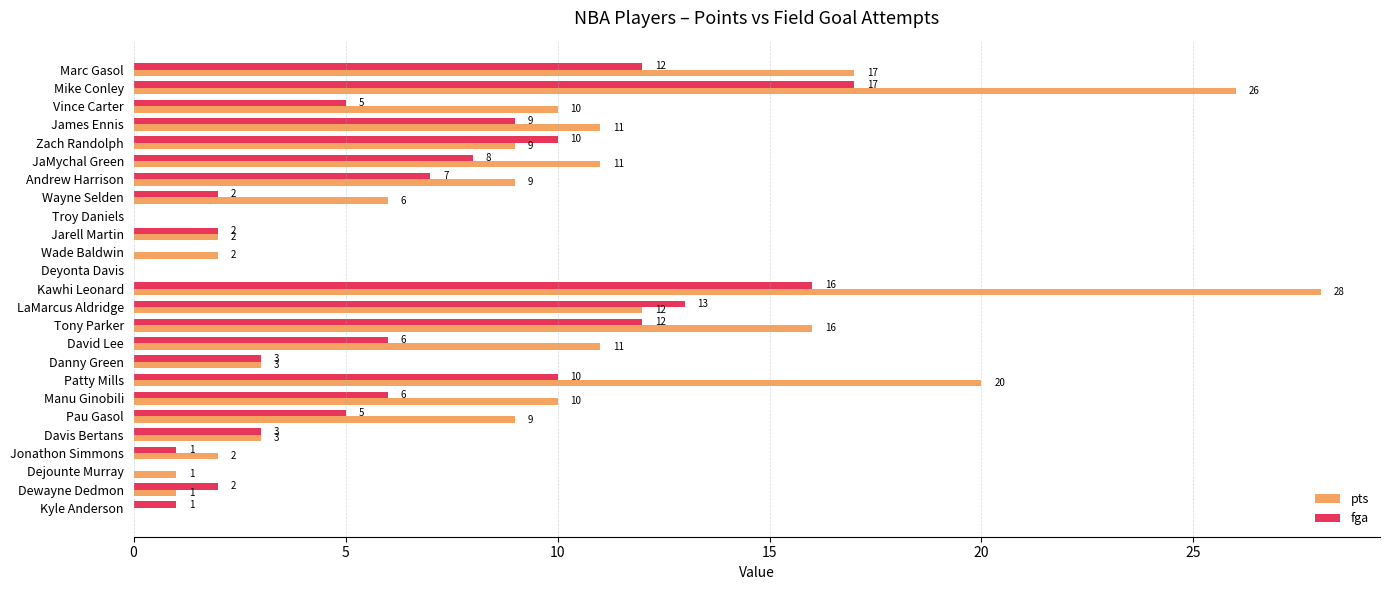

What is the sum of all fga values?

150